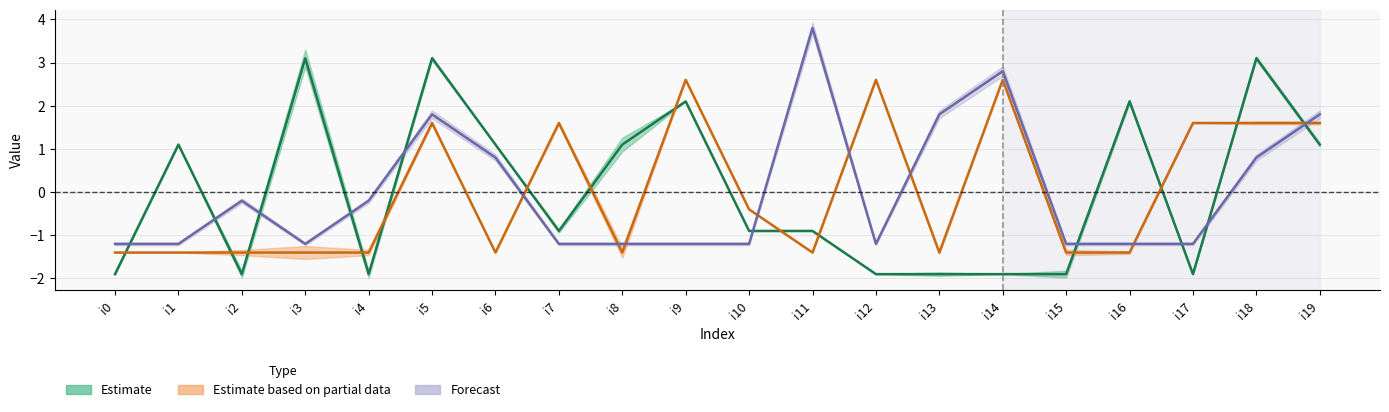

Where is k2 nearest to the value 0?

i10